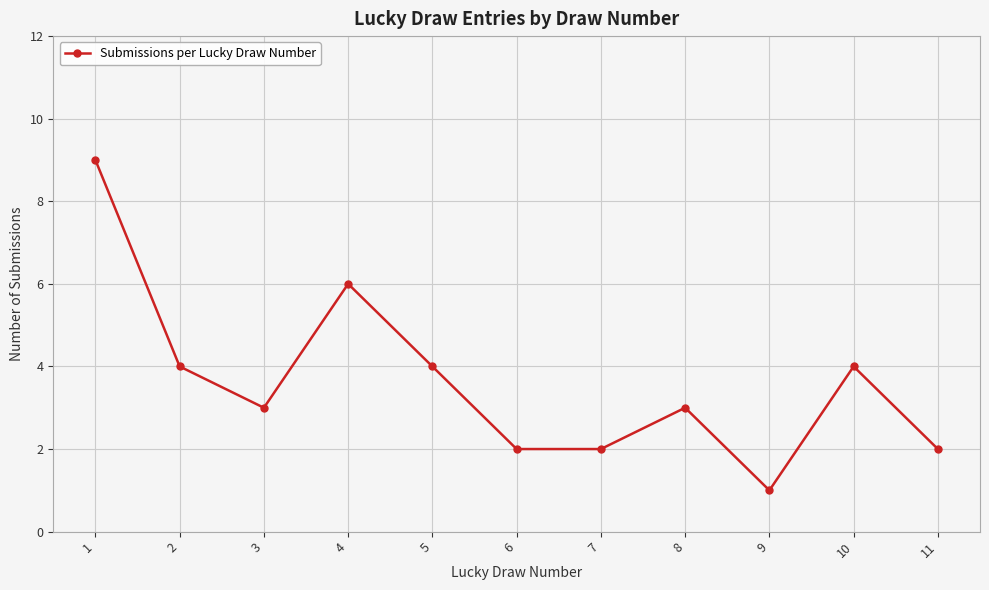

How many interior local peaks (higher than both neighbors) does the data have?

3